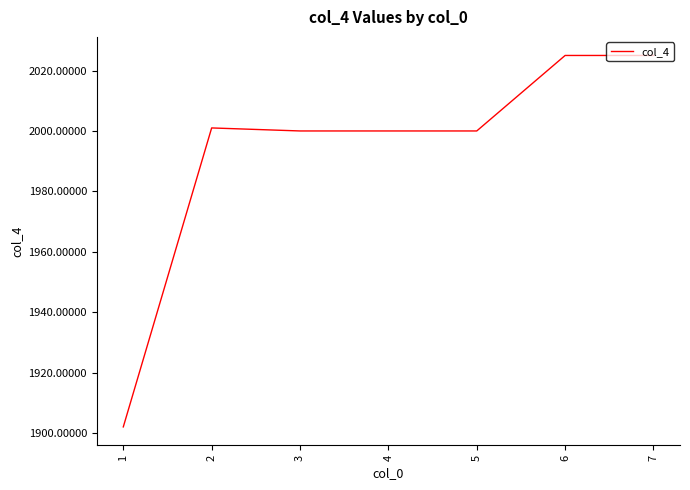

What is the ratio of the value at 6 to the value at 2?

1.0